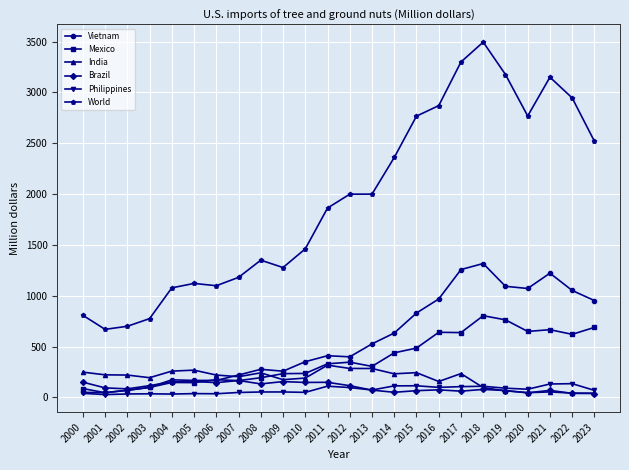

Which label corresponds to the largest value in the chart?

2018